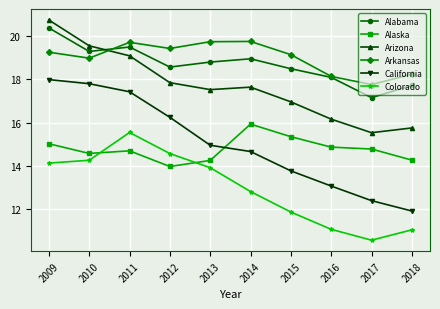

What is the difference between the Arizona values at 2009 and 2010?

1.2